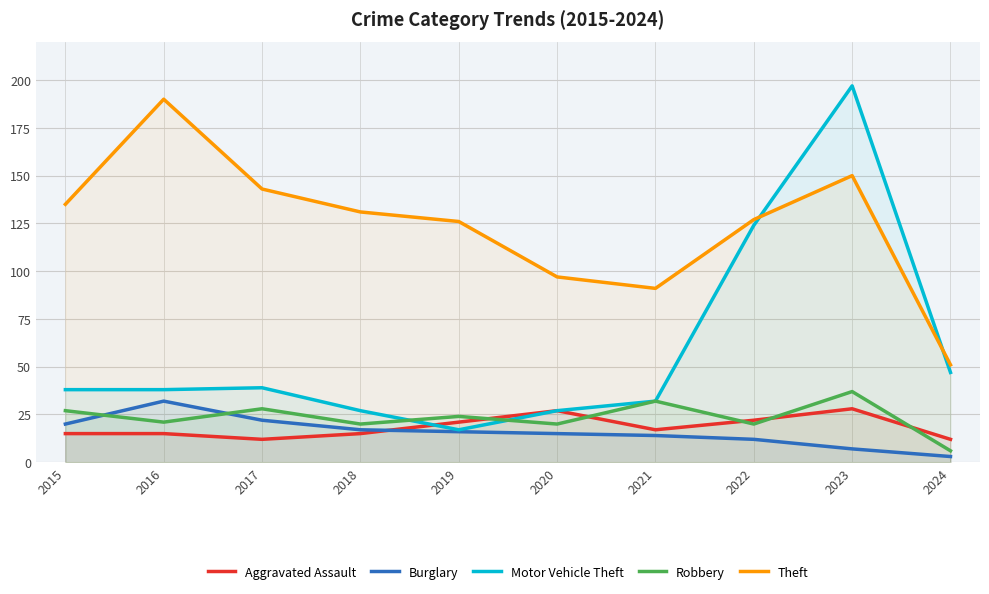

The value of Burglary at 2022 is 5. True or false?

False